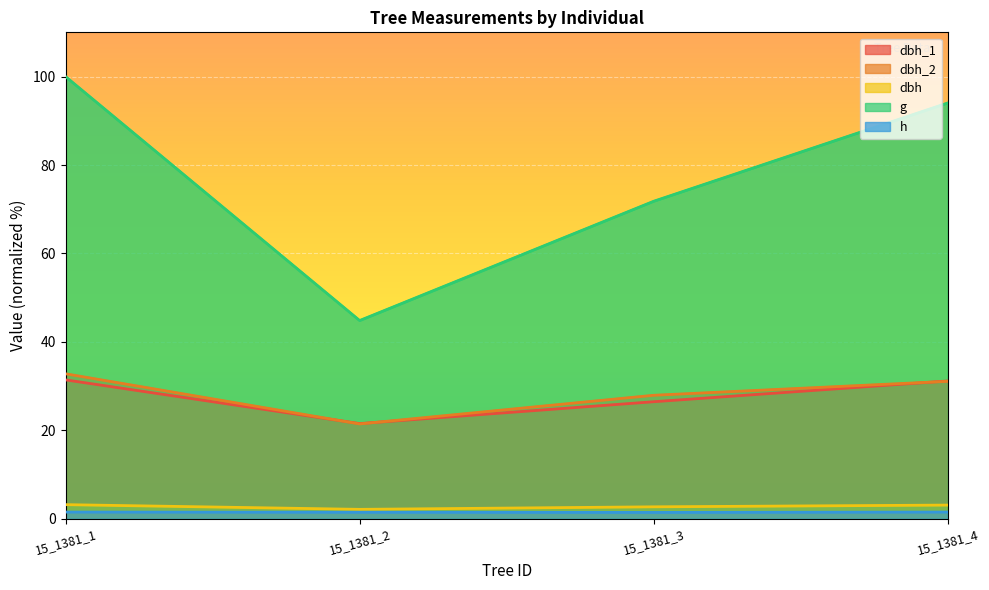

What is the sum of all dbh_2 values?

113.3